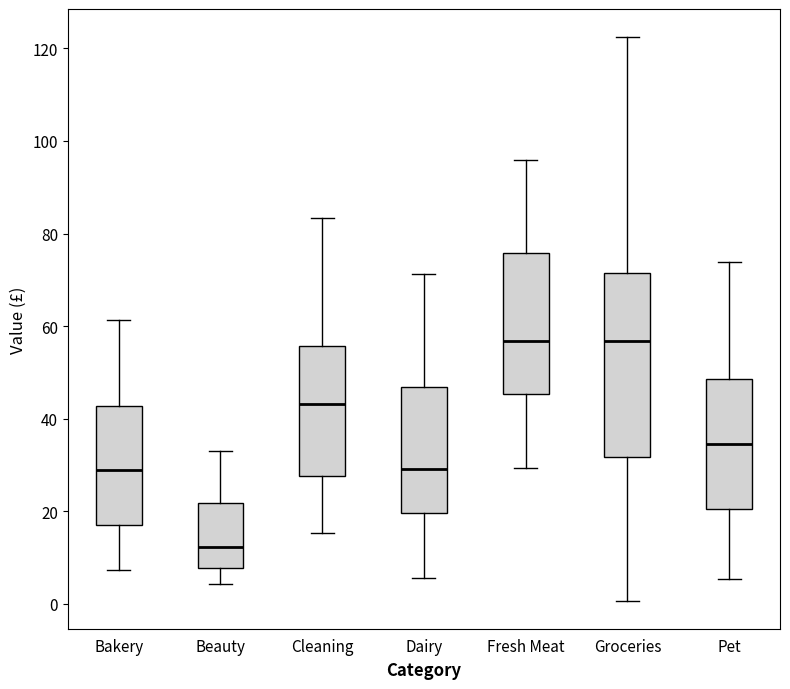

Reading left to right, transcribe this box plot: for each box, give where its median line is, the range the box spans, and where its two whiskers end, as read against the y-axis. The values are not printed on the chart, so give them approximately, as read against the axis.

Bakery: median 28, box 18 to 42, whiskers 8 to 62
Beauty: median 12, box 8 to 22, whiskers 4 to 34
Cleaning: median 44, box 28 to 56, whiskers 16 to 84
Dairy: median 30, box 20 to 46, whiskers 6 to 72
Fresh Meat: median 56, box 46 to 76, whiskers 30 to 96
Groceries: median 56, box 32 to 72, whiskers 0 to 122
Pet: median 34, box 20 to 48, whiskers 6 to 74